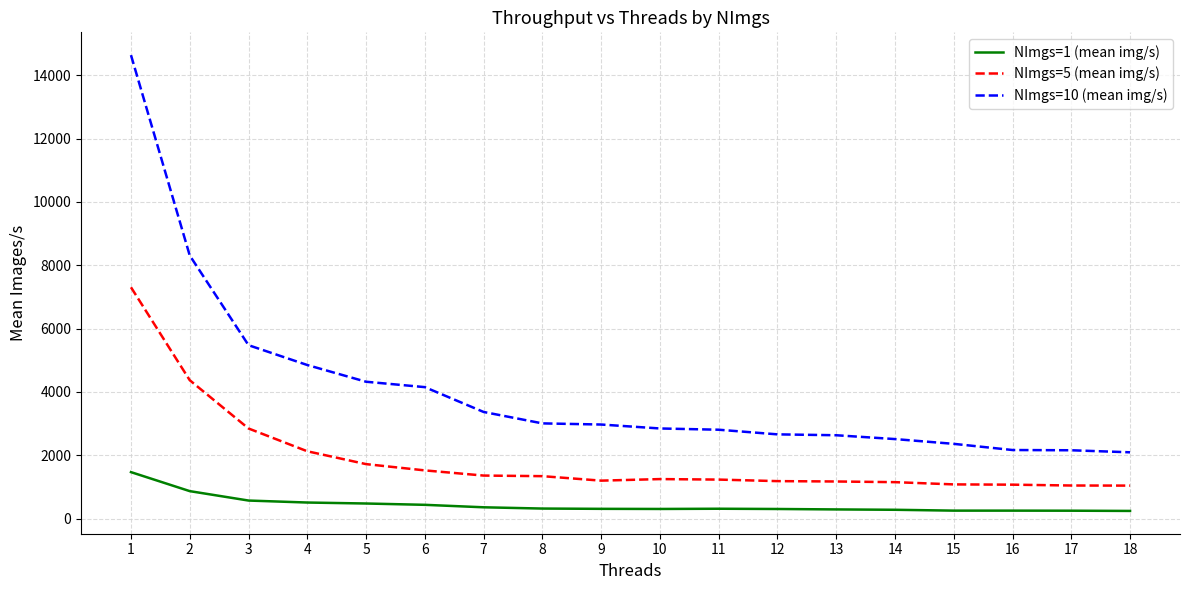

True or false: NImgs=5 (mean img/s) has a value of 4919.7 at 3.

False